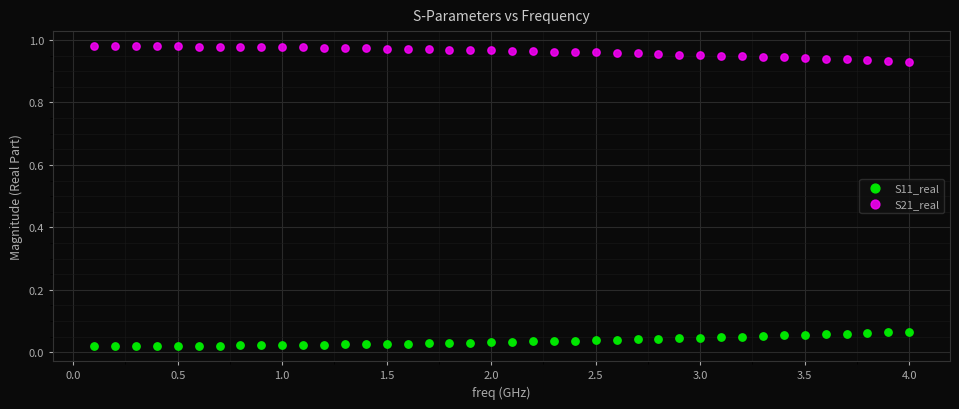

What is the X range (max minus min) for the scatter plot?

3.9